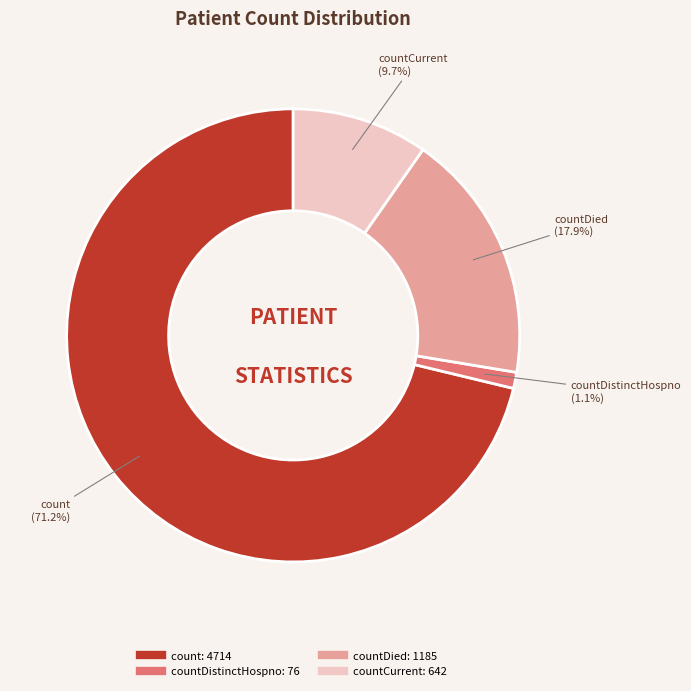

Does any single category account for the majority?

Yes